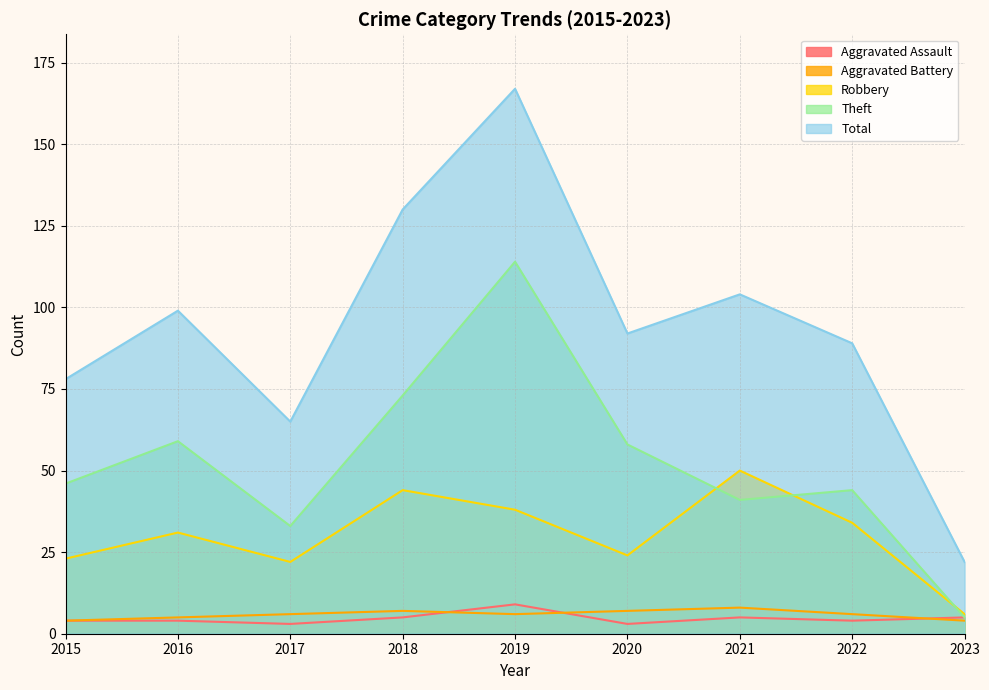

Reading left to right, transcribe all the data shown in this chart.

Aggravated Assault: 2015=4	2016=4	2017=3	2018=5	2019=9	2020=3	2021=5	2022=4	2023=5
Aggravated Battery: 2015=4	2016=5	2017=6	2018=7	2019=6	2020=7	2021=8	2022=6	2023=4
Robbery: 2015=23	2016=31	2017=22	2018=44	2019=38	2020=24	2021=50	2022=34	2023=6
Theft: 2015=46	2016=59	2017=33	2018=73	2019=114	2020=58	2021=41	2022=44	2023=5
Total: 2015=78	2016=99	2017=65	2018=130	2019=167	2020=92	2021=104	2022=89	2023=22